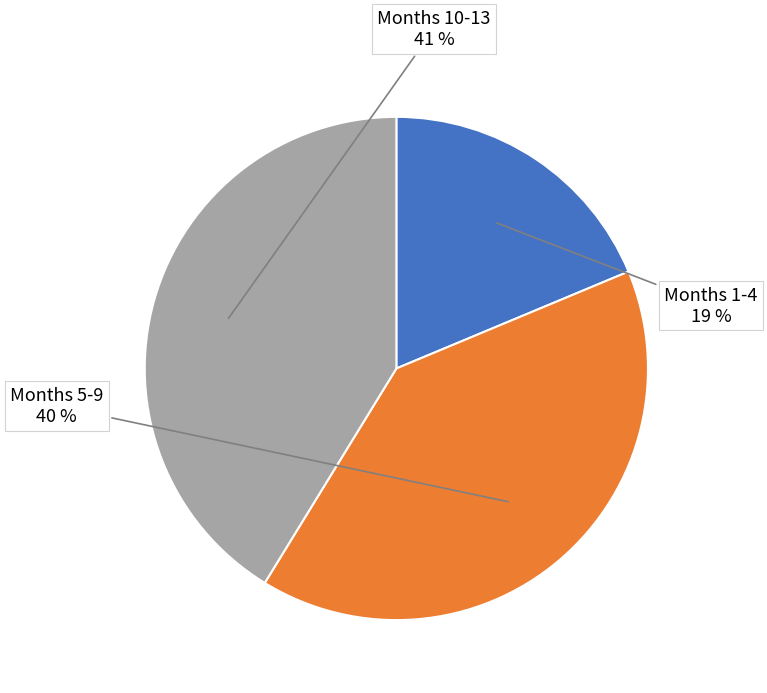

True or false: Months 1-4 accounts for 10% of the total.

False